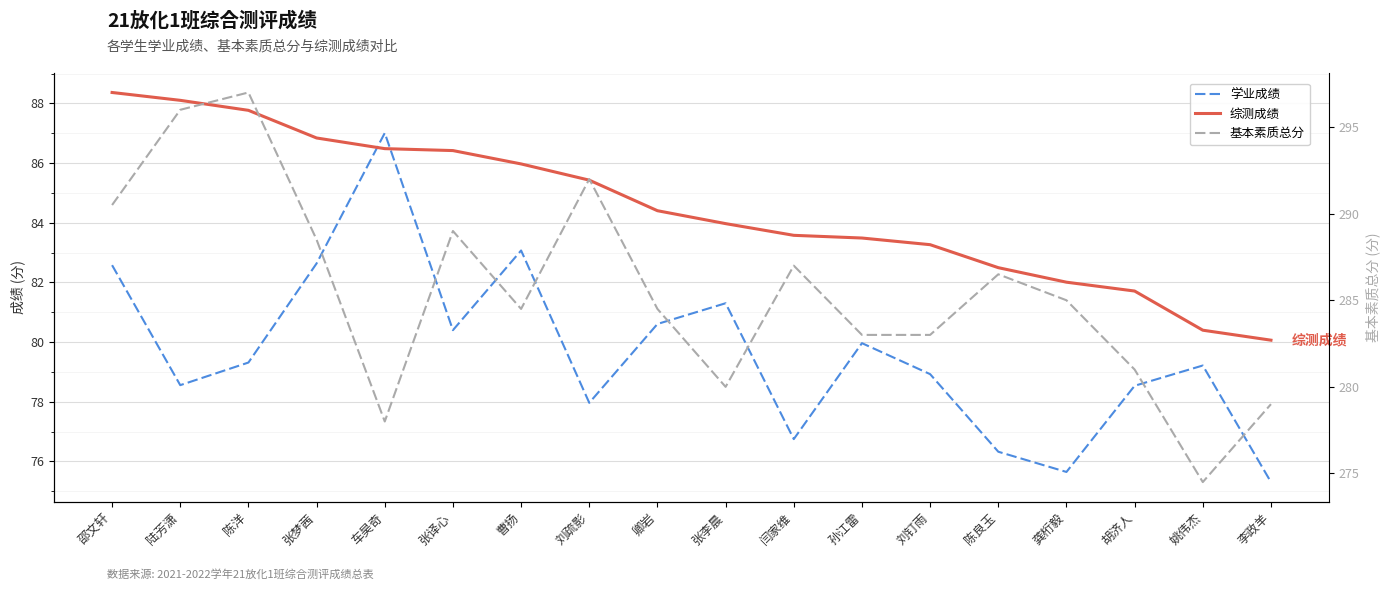

True or false: 综测成绩 and 基本素质总分 cross at least once.

False